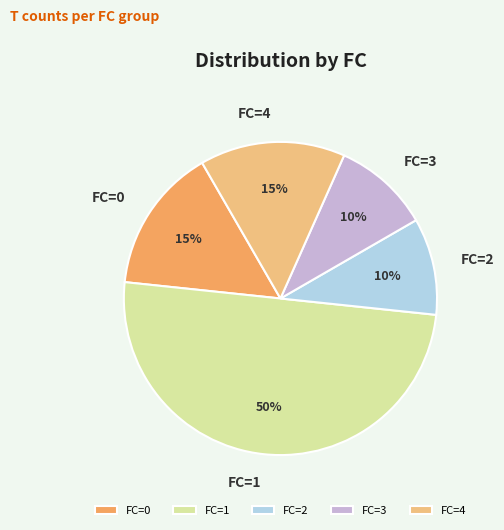

Which has a higher value, FC=1 or FC=3?

FC=1